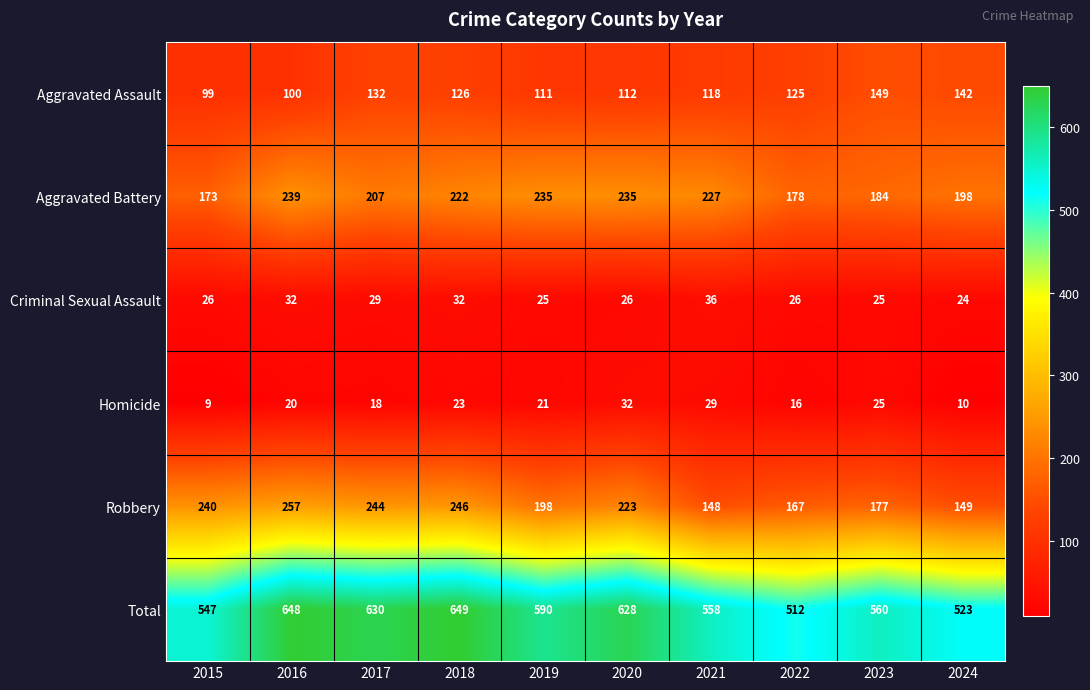

True or false: Aggravated Battery has a value of 248 at 2015.

False